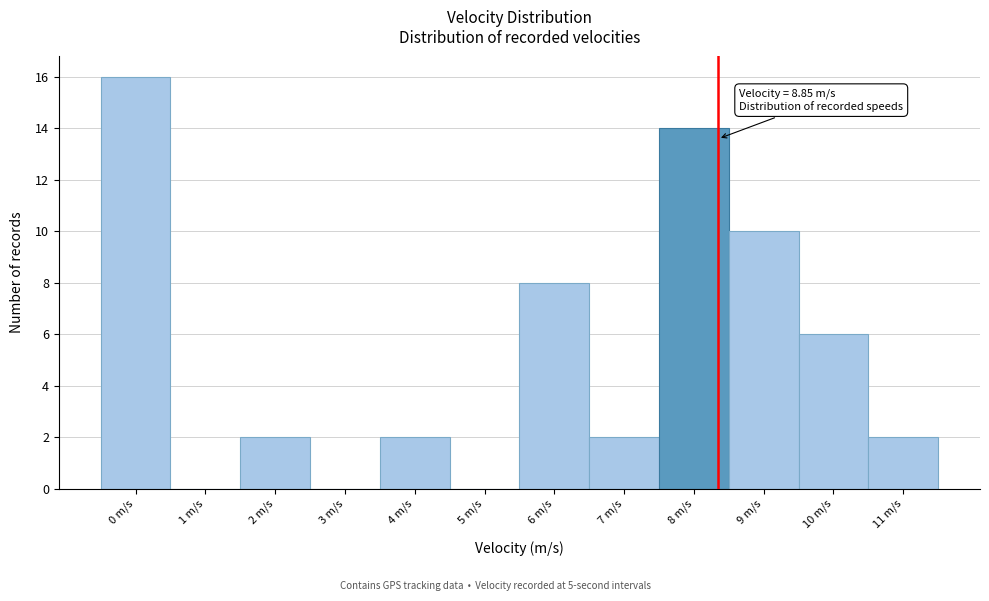

Reading left to right, transcribe all the data shown in this chart.

0 m/s=16	1 m/s=0	2 m/s=2	3 m/s=0	4 m/s=2	5 m/s=0	6 m/s=8	7 m/s=2	8 m/s=14	9 m/s=10	10 m/s=6	11 m/s=2